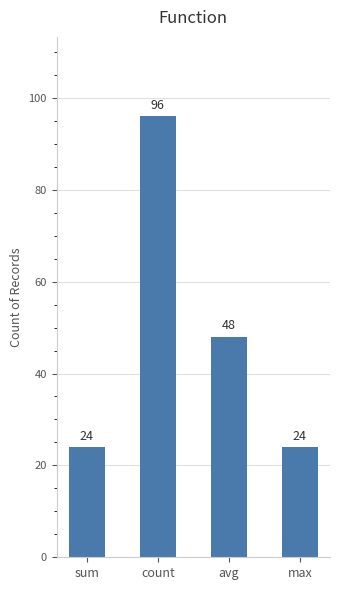

Does the chart contain stacked bars?

No